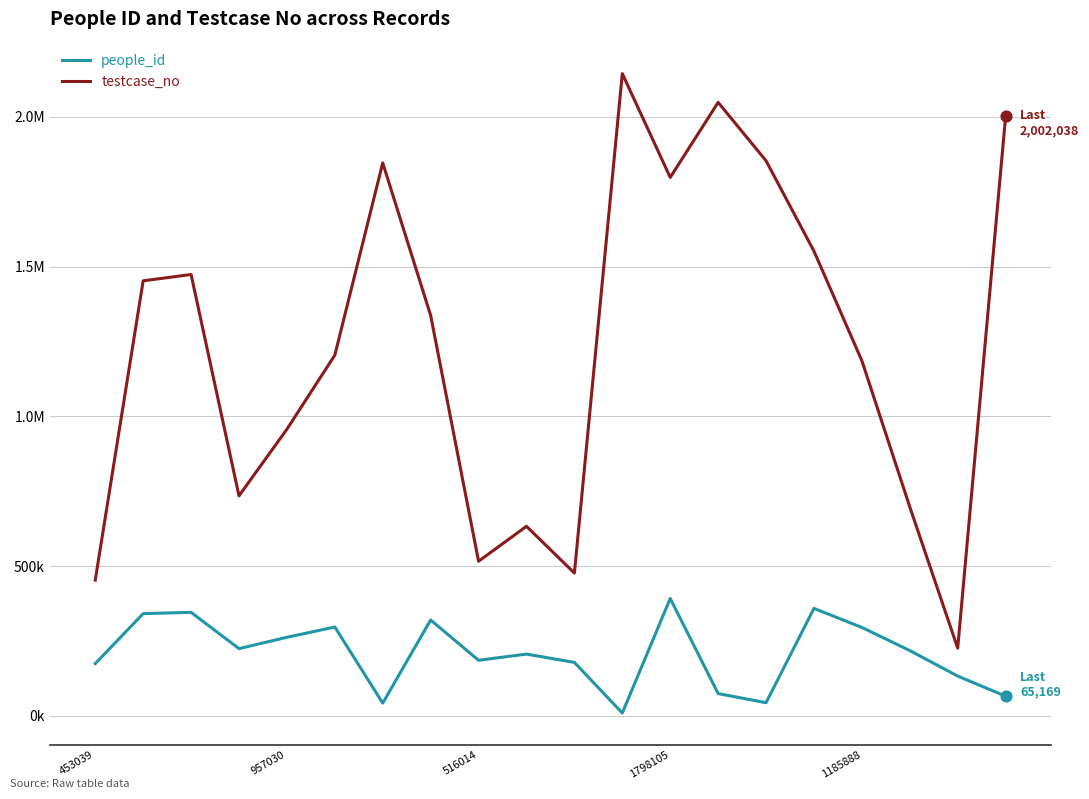

What are all the series names shown in the legend?

people_id, testcase_no